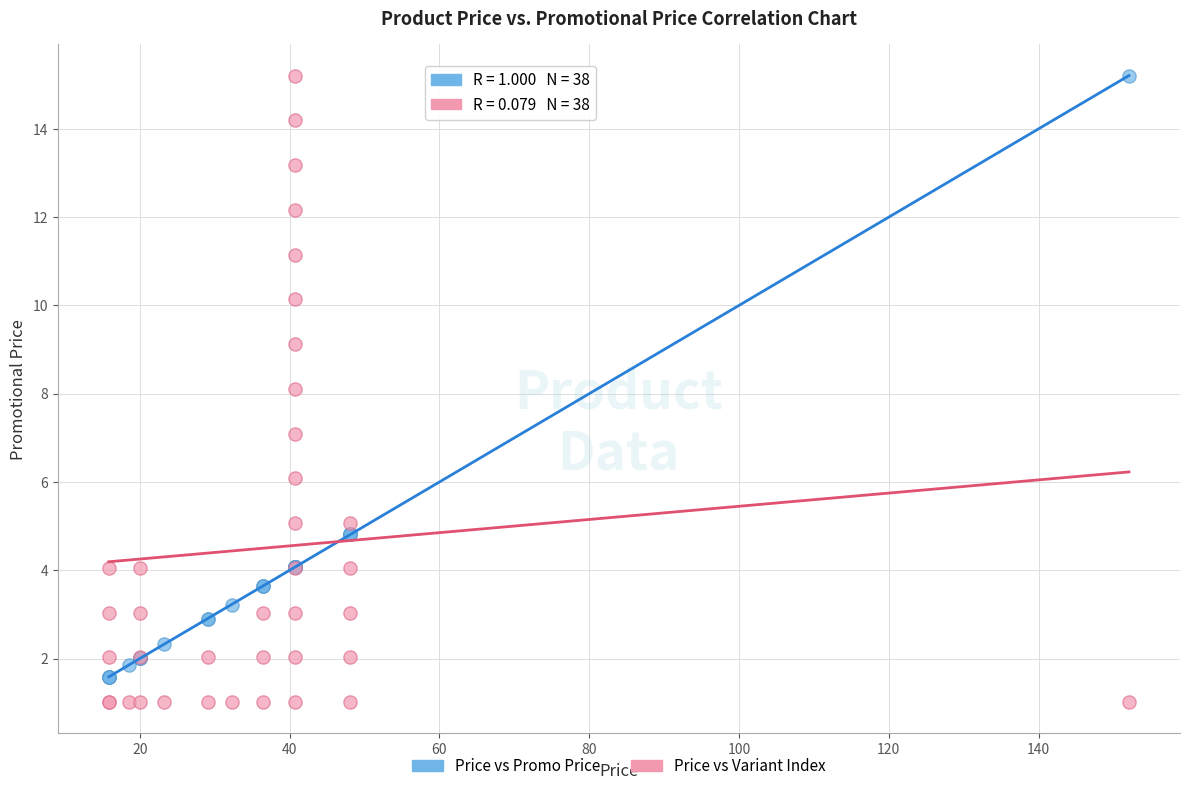

What is the X range (max minus min) for the scatter plot?

136.2